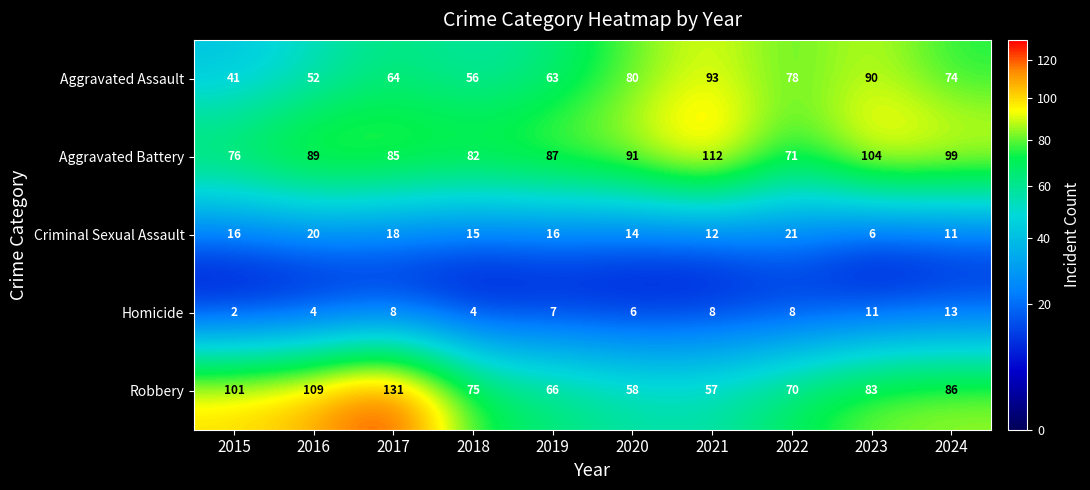

Which category has the highest value across all series?

2017